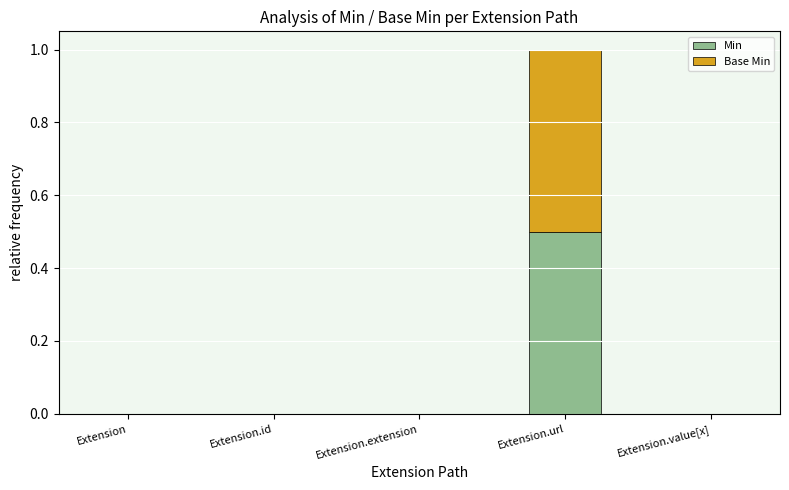

The value of Min at Extension.url is 0.2. True or false?

False